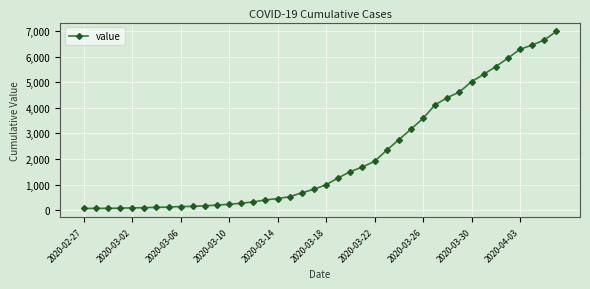

What is the average value?

2142